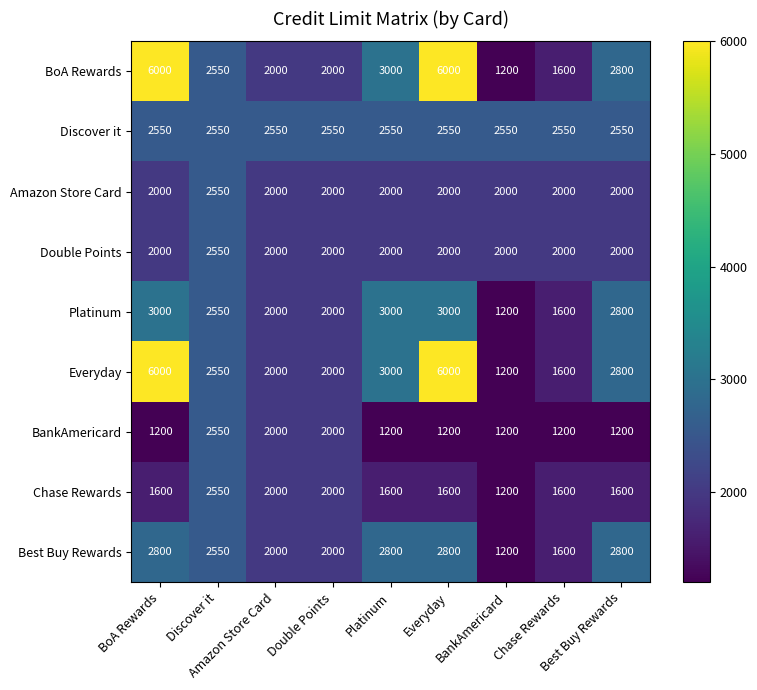

At how many categories does at least one series exceed 1701?

9